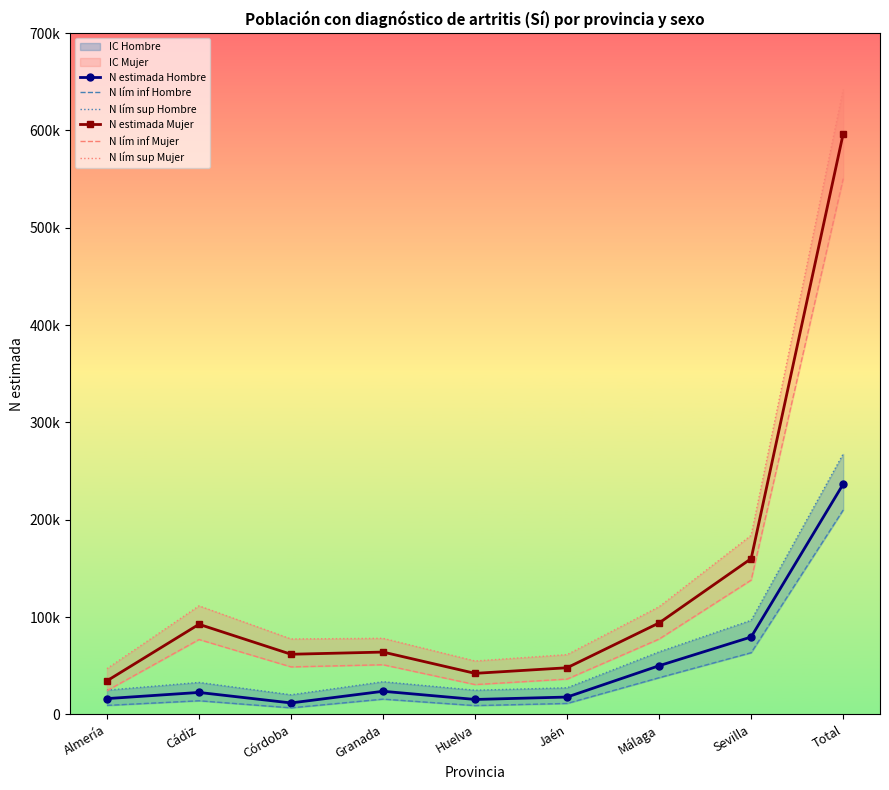

True or false: N estimada Mujer and N lím sup Mujer cross at least once.

False